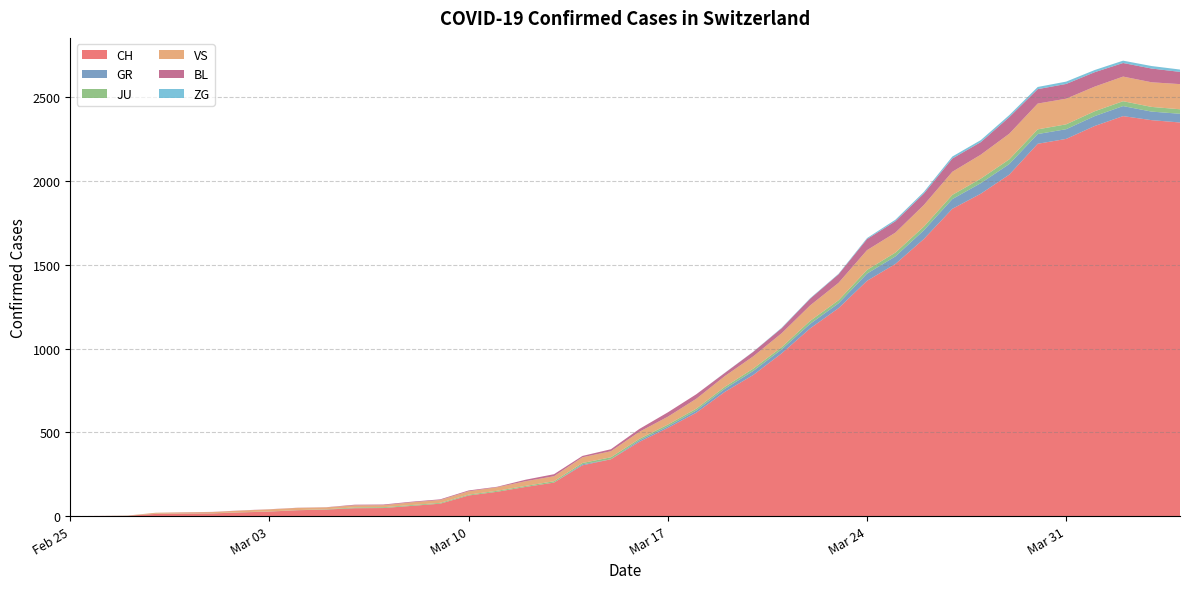

Reading left to right, transcribe all the data shown in this chart.

CH: 2020-02-25=0	2020-02-26=1	2020-02-27=2	2020-02-28=13	2020-02-29=15	2020-03-01=16	2020-03-02=22	2020-03-03=27	2020-03-04=35	2020-03-05=39	2020-03-06=47	2020-03-07=48	2020-03-08=61	2020-03-09=74	2020-03-10=123	2020-03-11=145	2020-03-12=174	2020-03-13=200	2020-03-14=303	2020-03-15=339	2020-03-16=443	2020-03-17=526	2020-03-18=617	2020-03-19=741	2020-03-20=842	2020-03-21=971	2020-03-22=1120	2020-03-23=1241	2020-03-24=1404	2020-03-25=1505	2020-03-26=1654	2020-03-27=1834	2020-03-28=1924	2020-03-29=2038	2020-03-30=2222	2020-03-31=2251	2020-04-01=2328	2020-04-02=2387	2020-04-03=2363	2020-04-04=2349
GR: 2020-02-25=0	2020-02-26=0	2020-02-27=0	2020-02-28=0	2020-02-29=0	2020-03-01=0	2020-03-02=0	2020-03-03=0	2020-03-04=0	2020-03-05=0	2020-03-06=0	2020-03-07=0	2020-03-08=0	2020-03-09=0	2020-03-10=0	2020-03-11=0	2020-03-12=0	2020-03-13=0	2020-03-14=6	2020-03-15=0	2020-03-16=9	2020-03-17=9	2020-03-18=13	2020-03-19=18	2020-03-20=24	2020-03-21=24	2020-03-22=27	2020-03-23=29	2020-03-24=43	2020-03-25=45	2020-03-26=52	2020-03-27=58	2020-03-28=63	2020-03-29=63	2020-03-30=58	2020-03-31=58	2020-04-01=59	2020-04-02=60	2020-04-03=51	2020-04-04=52
JU: 2020-02-25=0	2020-02-26=0	2020-02-27=1	2020-02-28=1	2020-02-29=1	2020-03-01=1	2020-03-02=1	2020-03-03=1	2020-03-04=1	2020-03-05=2	2020-03-06=5	2020-03-07=5	2020-03-08=5	2020-03-09=5	2020-03-10=5	2020-03-11=6	2020-03-12=6	2020-03-13=8	2020-03-14=8	2020-03-15=12	2020-03-16=9	2020-03-17=11	2020-03-18=11	2020-03-19=12	2020-03-20=14	2020-03-21=13	2020-03-22=18	2020-03-23=18	2020-03-24=22	2020-03-25=23	2020-03-26=22	2020-03-27=25	2020-03-28=27	2020-03-29=28	2020-03-30=28	2020-03-31=29	2020-04-01=29	2020-04-02=29	2020-04-03=28	2020-04-04=27
VS: 2020-02-25=0	2020-02-26=0	2020-02-27=0	2020-02-28=6	2020-02-29=6	2020-03-01=7	2020-03-02=10	2020-03-03=12	2020-03-04=13	2020-03-05=11	2020-03-06=12	2020-03-07=12	2020-03-08=16	2020-03-09=17	2020-03-10=20	2020-03-11=21	2020-03-12=28	2020-03-13=30	2020-03-14=34	2020-03-15=36	2020-03-16=42	2020-03-17=47	2020-03-18=59	2020-03-19=64	2020-03-20=73	2020-03-21=83	2020-03-22=92	2020-03-23=104	2020-03-24=118	2020-03-25=119	2020-03-26=129	2020-03-27=138	2020-03-28=143	2020-03-29=153	2020-03-30=154	2020-03-31=153	2020-04-01=147	2020-04-02=147	2020-04-03=147	2020-04-04=150
BL: 2020-02-25=0	2020-02-26=0	2020-02-27=0	2020-02-28=0	2020-02-29=1	2020-03-01=1	2020-03-02=1	2020-03-03=1	2020-03-04=1	2020-03-05=1	2020-03-06=4	2020-03-07=4	2020-03-08=4	2020-03-09=4	2020-03-10=5	2020-03-11=3	2020-03-12=9	2020-03-13=12	2020-03-14=8	2020-03-15=12	2020-03-16=17	2020-03-17=26	2020-03-18=27	2020-03-19=19	2020-03-20=27	2020-03-21=30	2020-03-22=40	2020-03-23=51	2020-03-24=66	2020-03-25=68	2020-03-26=68	2020-03-27=79	2020-03-28=75	2020-03-29=99	2020-03-30=86	2020-03-31=88	2020-04-01=86	2020-04-02=81	2020-04-03=82	2020-04-04=73
ZG: 2020-02-25=0	2020-02-26=0	2020-02-27=0	2020-02-28=0	2020-02-29=0	2020-03-01=0	2020-03-02=0	2020-03-03=0	2020-03-04=0	2020-03-05=0	2020-03-06=0	2020-03-07=0	2020-03-08=0	2020-03-09=0	2020-03-10=0	2020-03-11=0	2020-03-12=0	2020-03-13=0	2020-03-14=0	2020-03-15=0	2020-03-16=0	2020-03-17=0	2020-03-18=0	2020-03-19=1	2020-03-20=1	2020-03-21=3	2020-03-22=3	2020-03-23=3	2020-03-24=6	2020-03-25=9	2020-03-26=10	2020-03-27=12	2020-03-28=12	2020-03-29=12	2020-03-30=13	2020-03-31=14	2020-04-01=13	2020-04-02=14	2020-04-03=15	2020-04-04=14